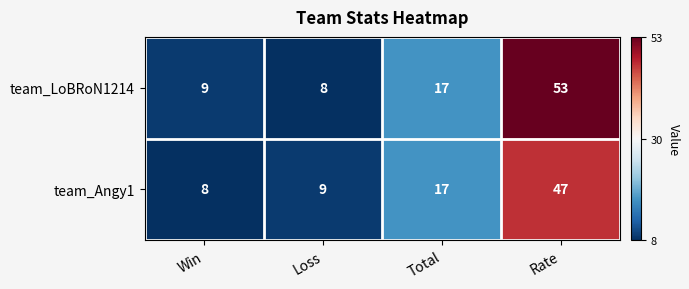

True or false: team_LoBRoN1214 has a value of 9 at Win.

True